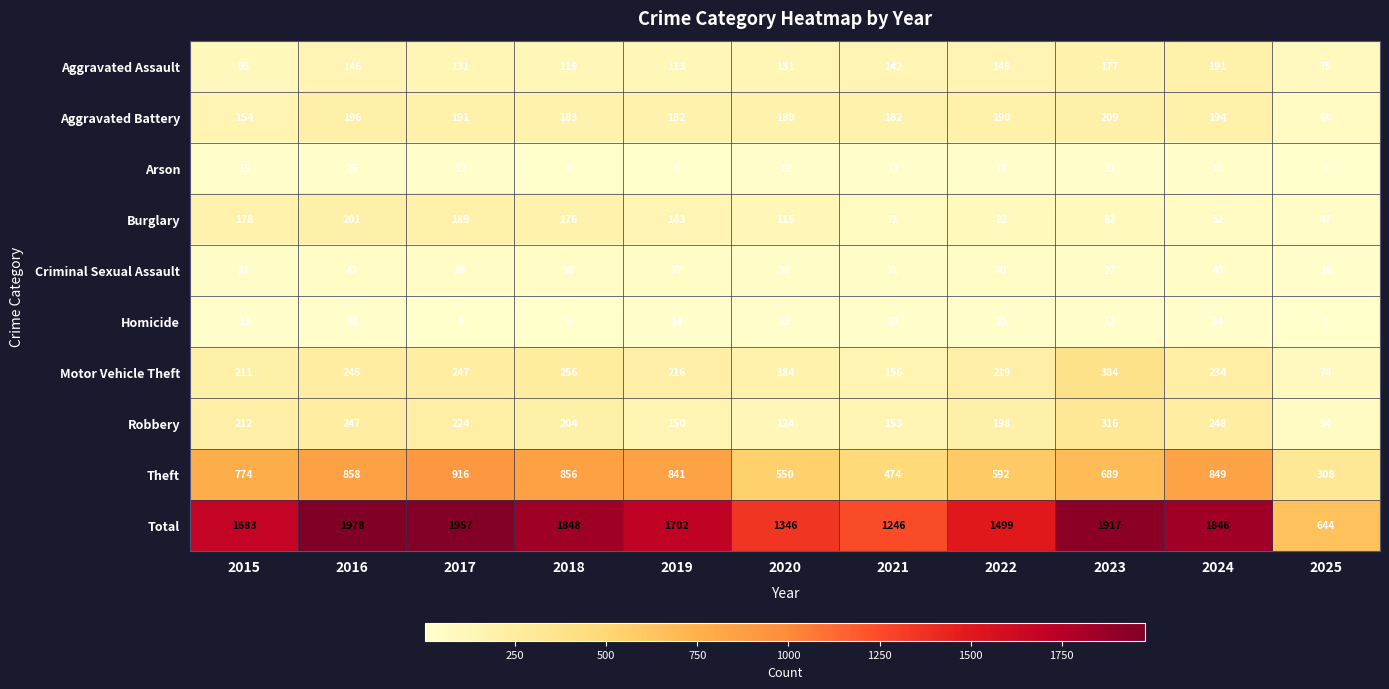

At how many categories does at least one series exceed 1078?

10